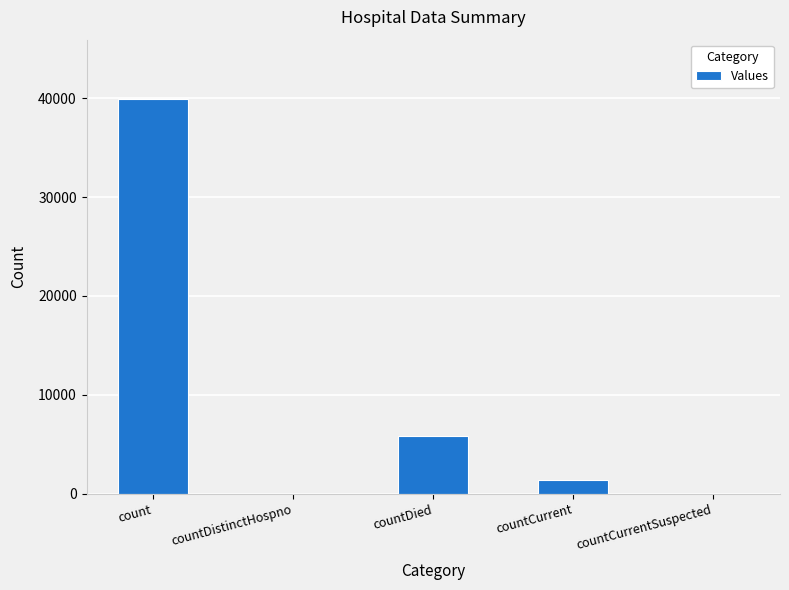

Reading right to left, extract all data points from this chart.

countCurrentSuspected=0	countCurrent=1383	countDied=5826	countDistinctHospno=0	count=39933